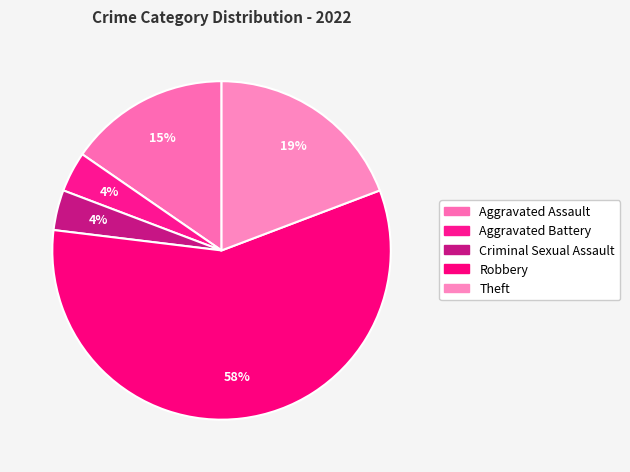

Count the number of slices in the pie.

5